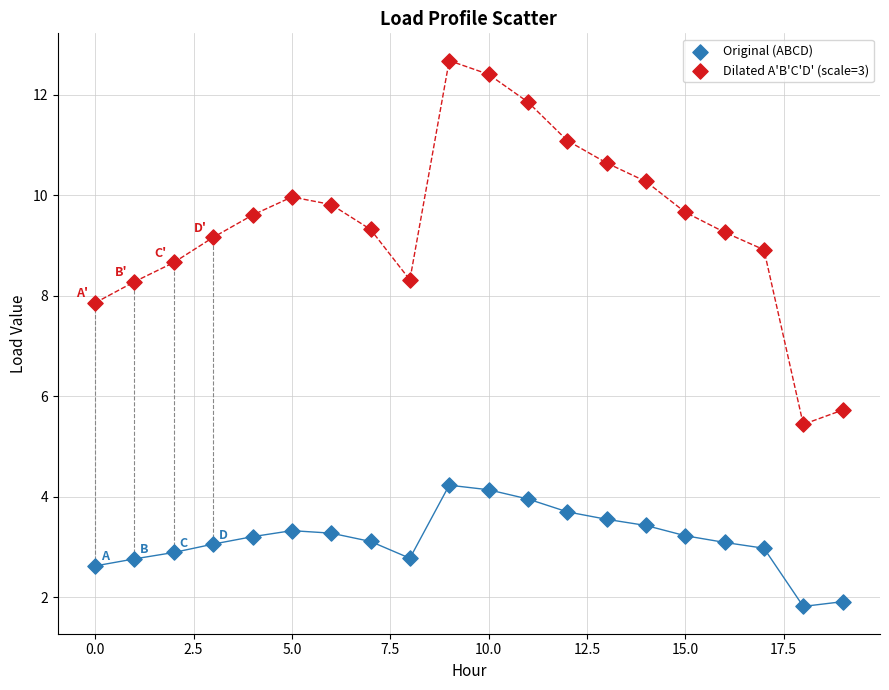

Which series has the widest spread of Y values?

Dilated A'B'C'D' (scale=3)